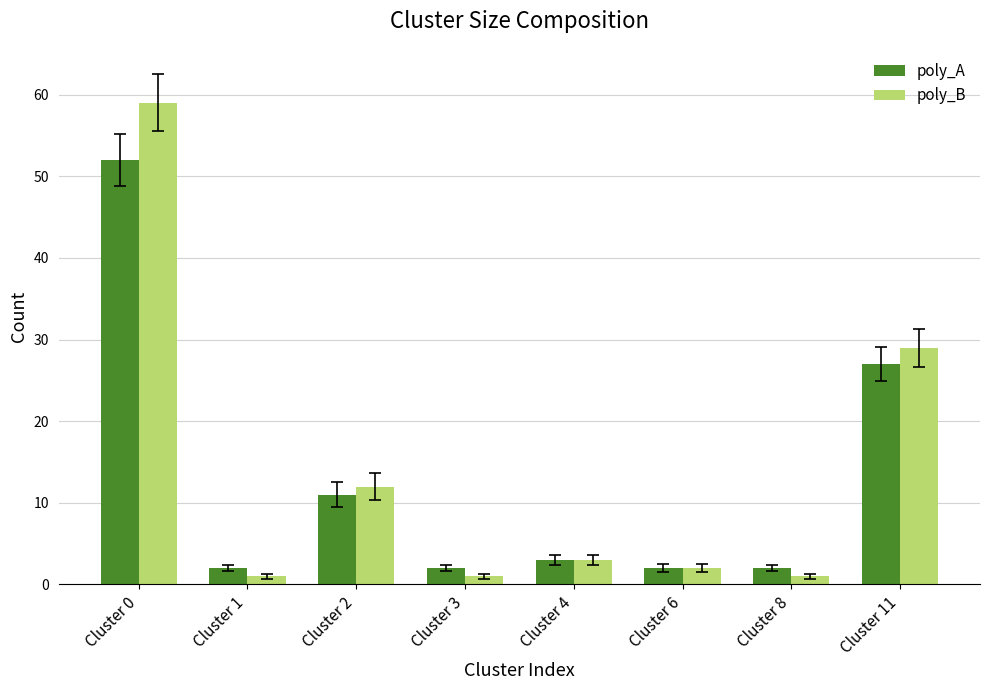

Does the chart contain any negative values?

No